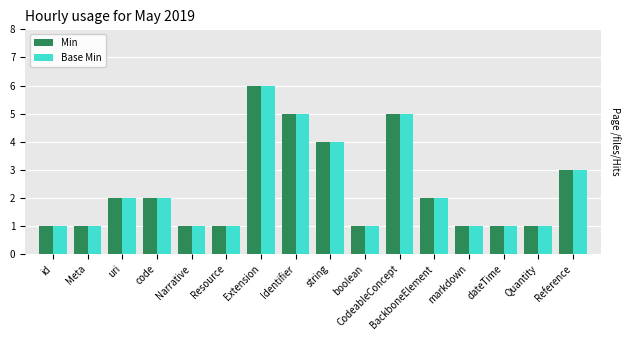

What position from the left is string?

9